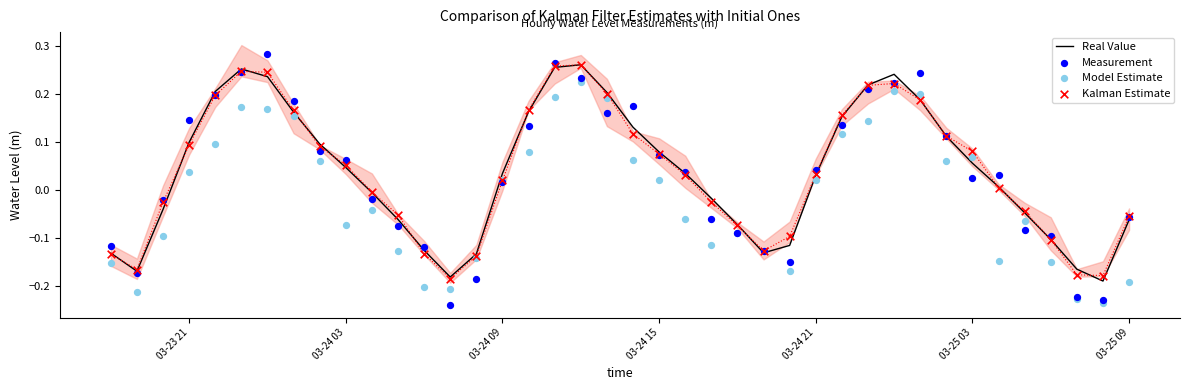

What are all the series names shown in the legend?

Real Value, Measurement, Model Estimate, Kalman Estimate